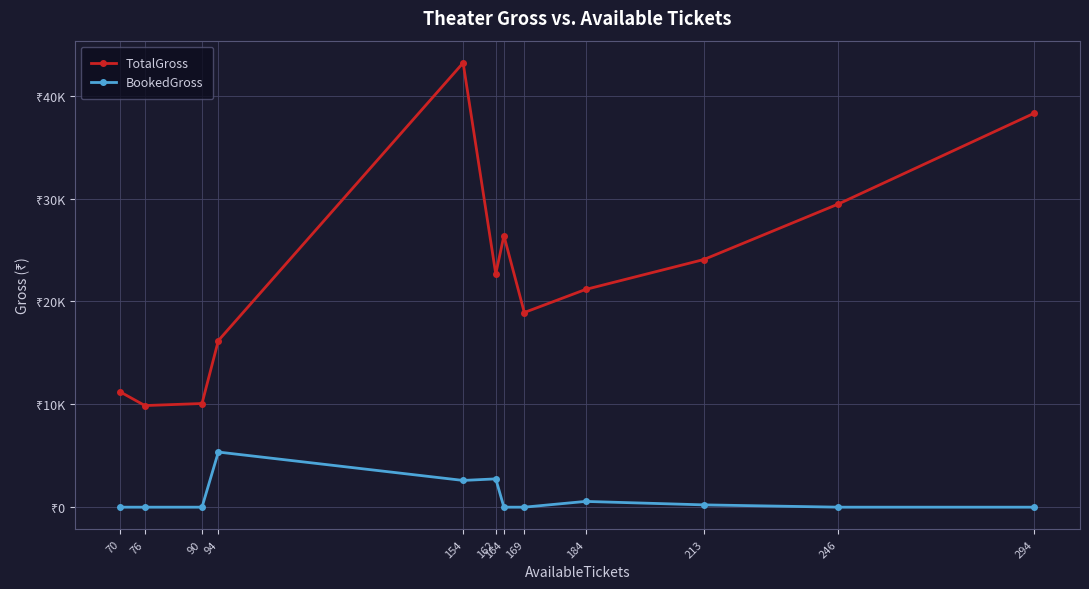

At which category is the sum across all series the highest?

154